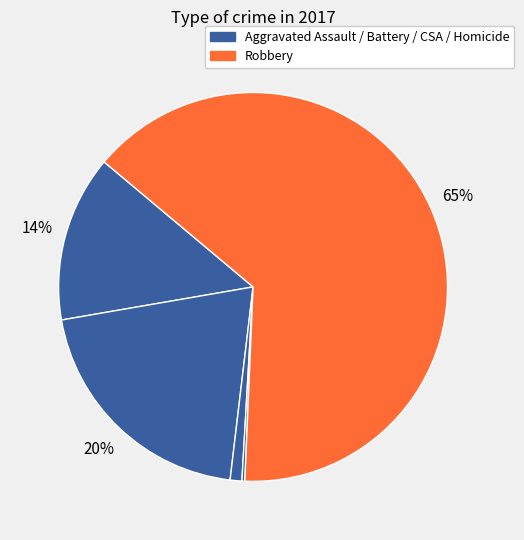

Is there any slice that represents more than half of the pie?

Yes